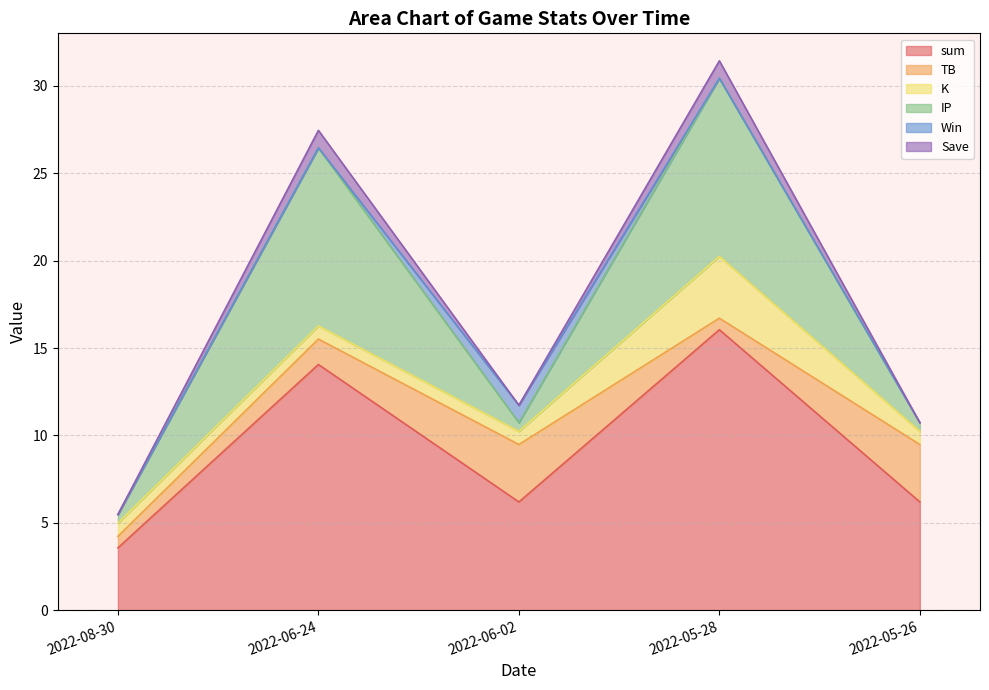

What is the sum of the IP values at 2022-06-02 and 2022-06-24?

10.7